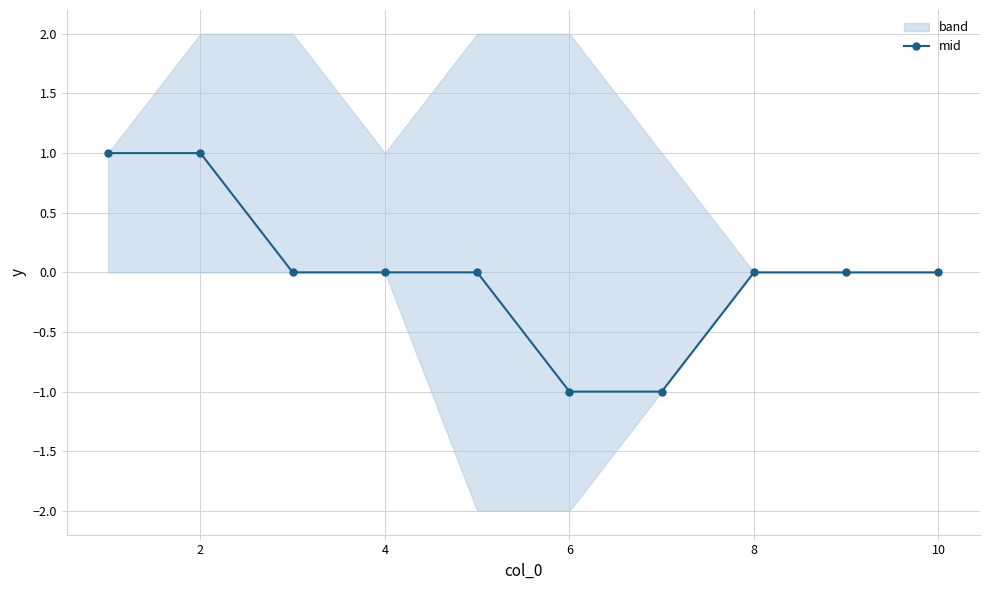

The mid series shows 0 at 4. True or false?

True